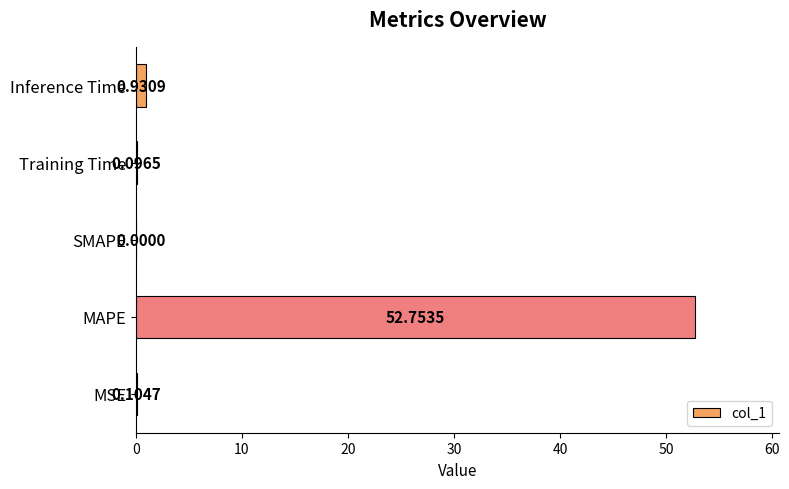

How many data points are above 0?

4